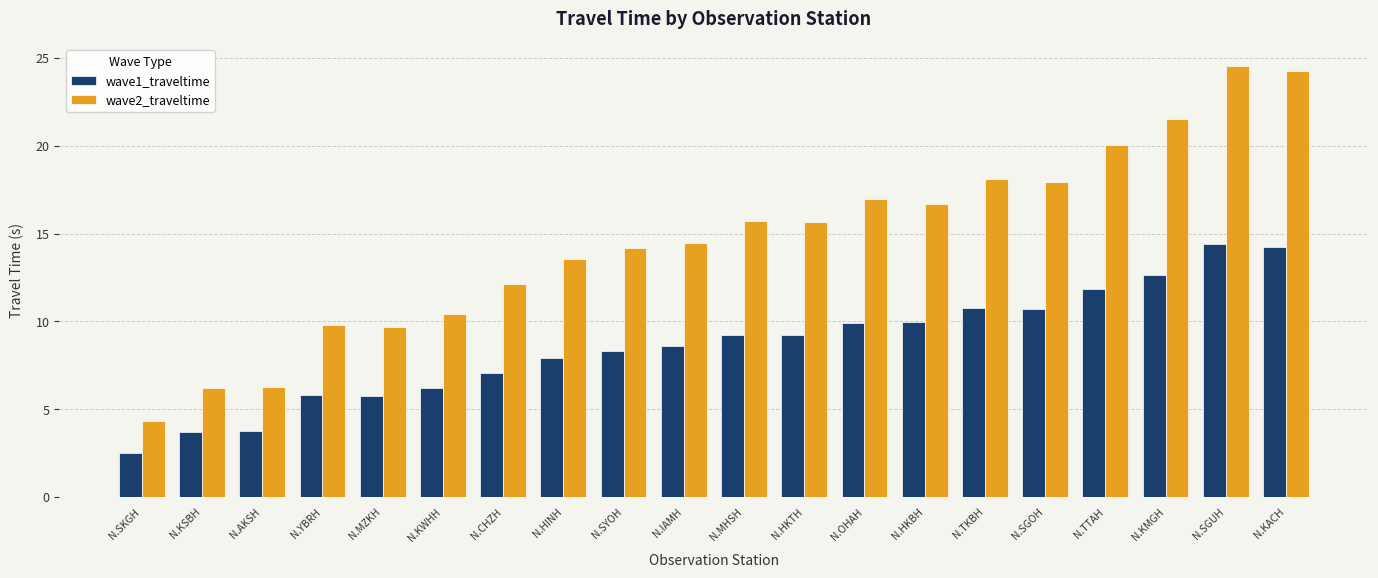

What is the approximate value of wave1_traveltime at N.CHZH?

7.1